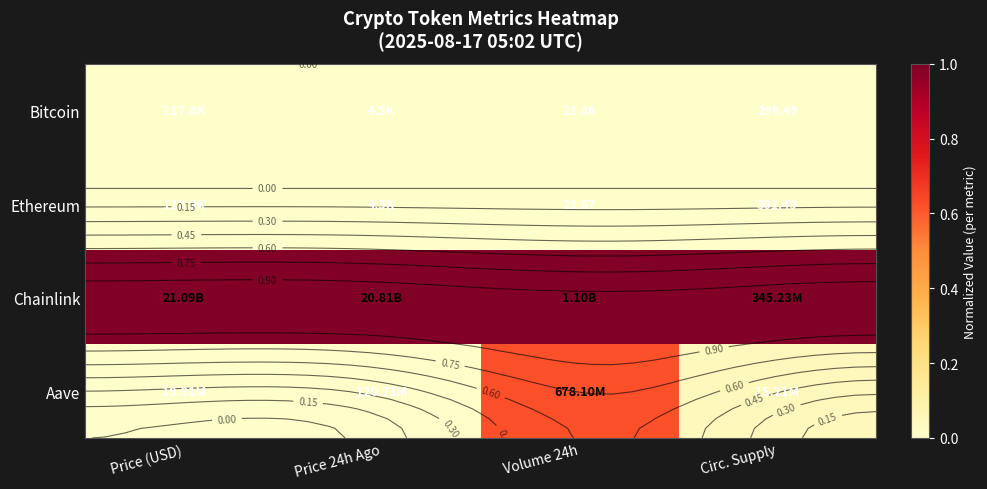

At Price (USD), list the series in order from smallest to largest.

Bitcoin, Ethereum, Aave, Chainlink